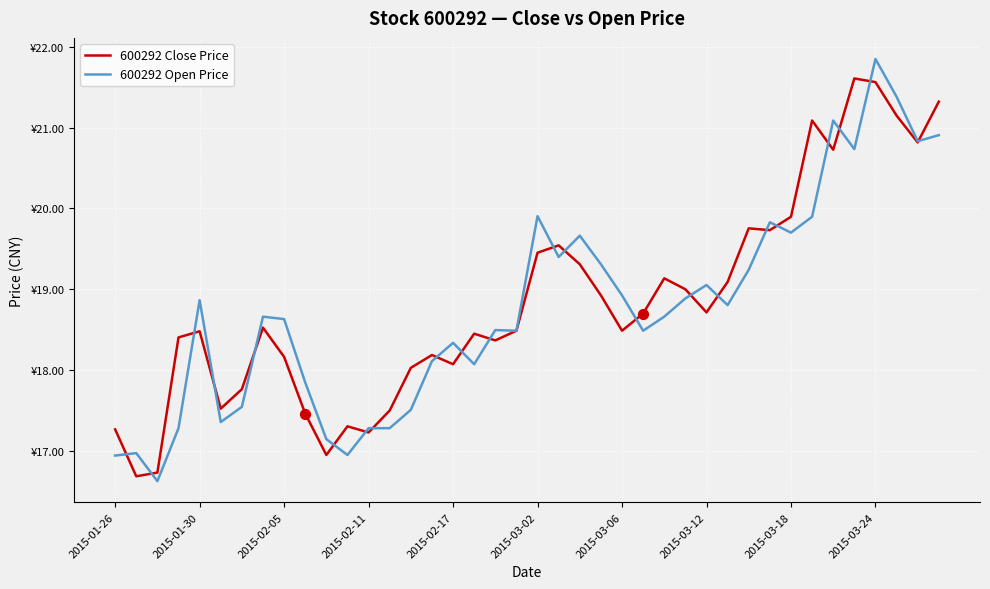

At how many categories does at least one series exceed 19?

17